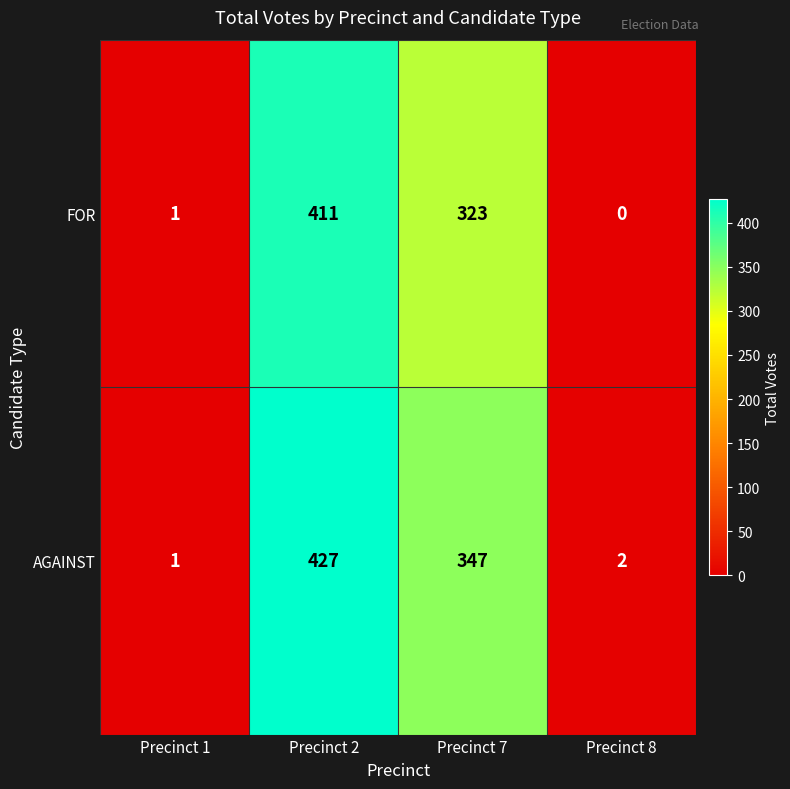

The AGAINST series shows 599 at Precinct 7. True or false?

False